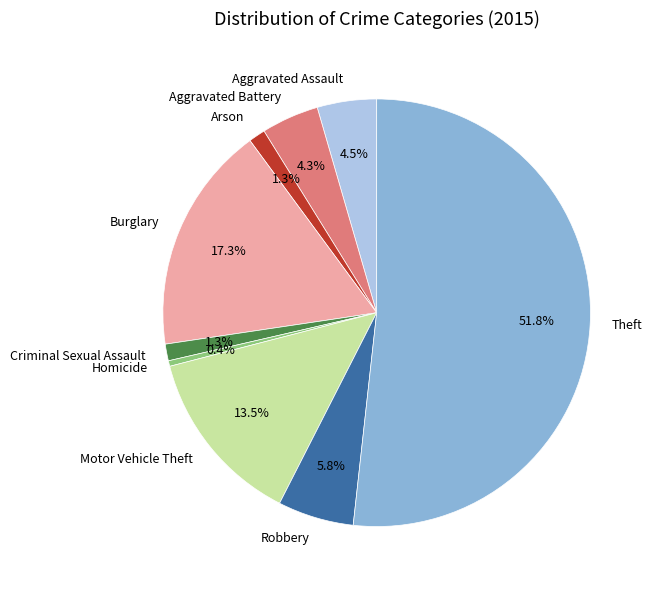

To the nearest percent, what percentage of the pie is Burglary?

17%